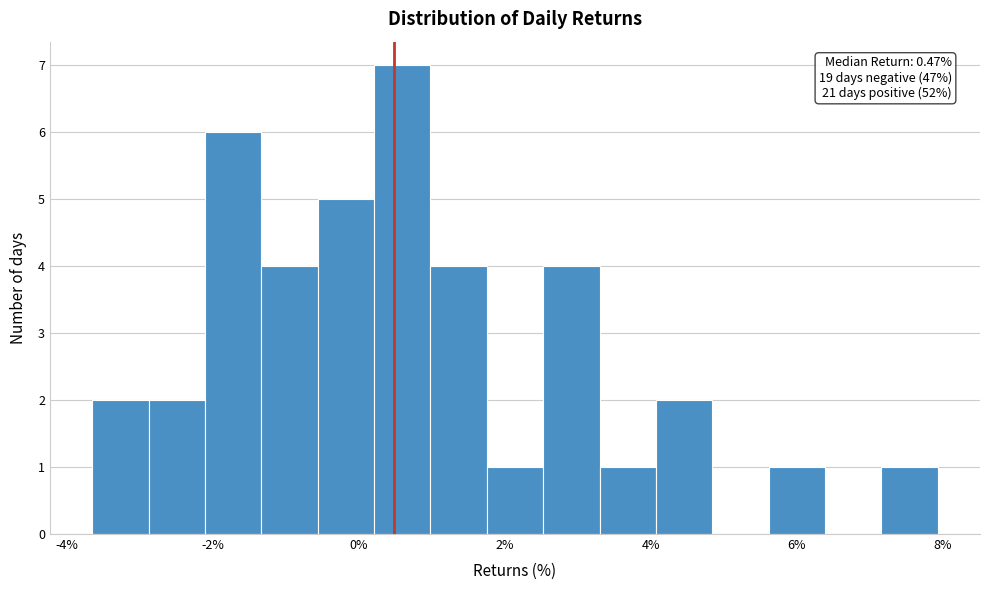

Read against the x-axis, roughly where is the centre of the tallest bar?

0.6